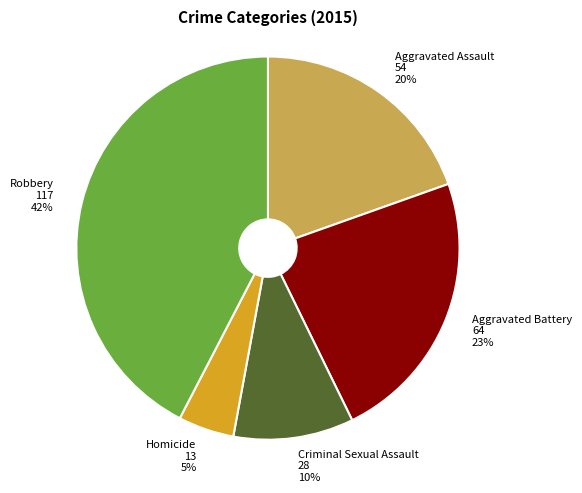

How many segments does this pie chart have?

5